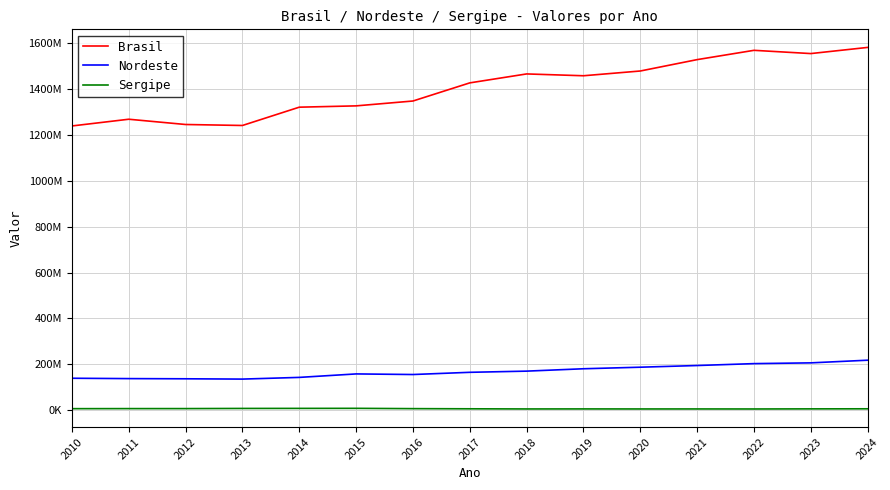

The Nordeste series shows 203185137 at 2022. True or false?

True